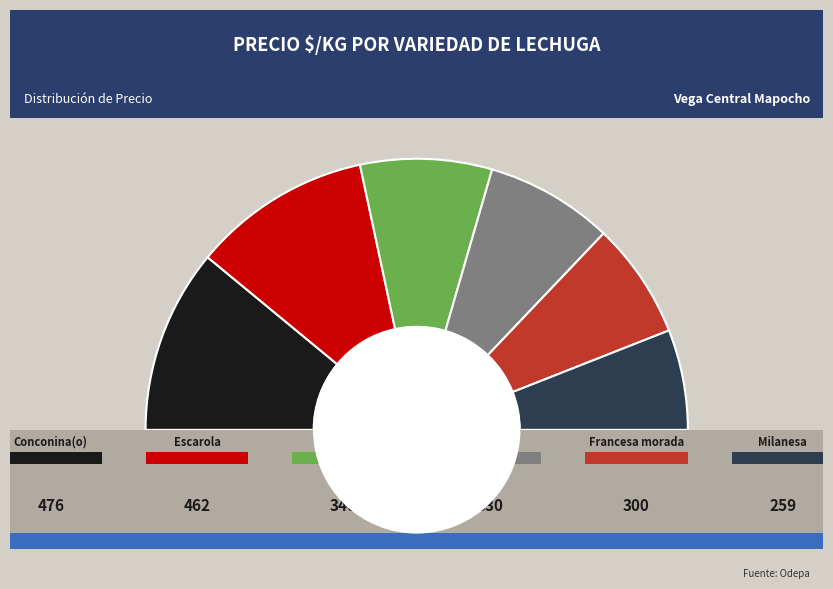

Is it true that Francesa morada is 5% of the pie?

False